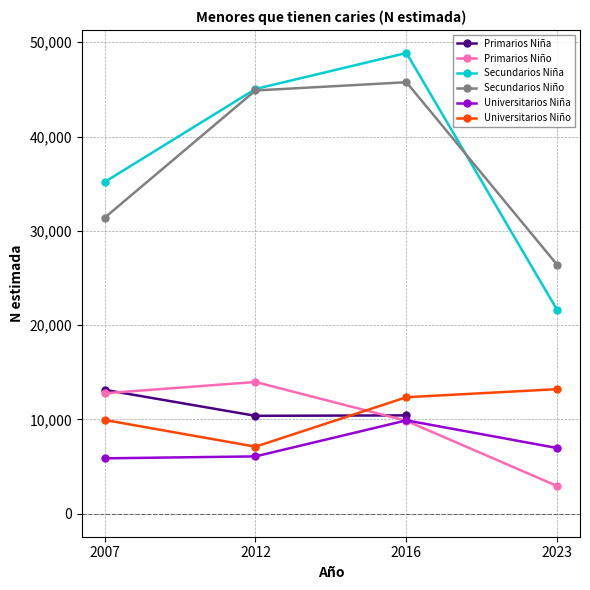

How many Universitarios Niño values are between 9942 and 13208?

3